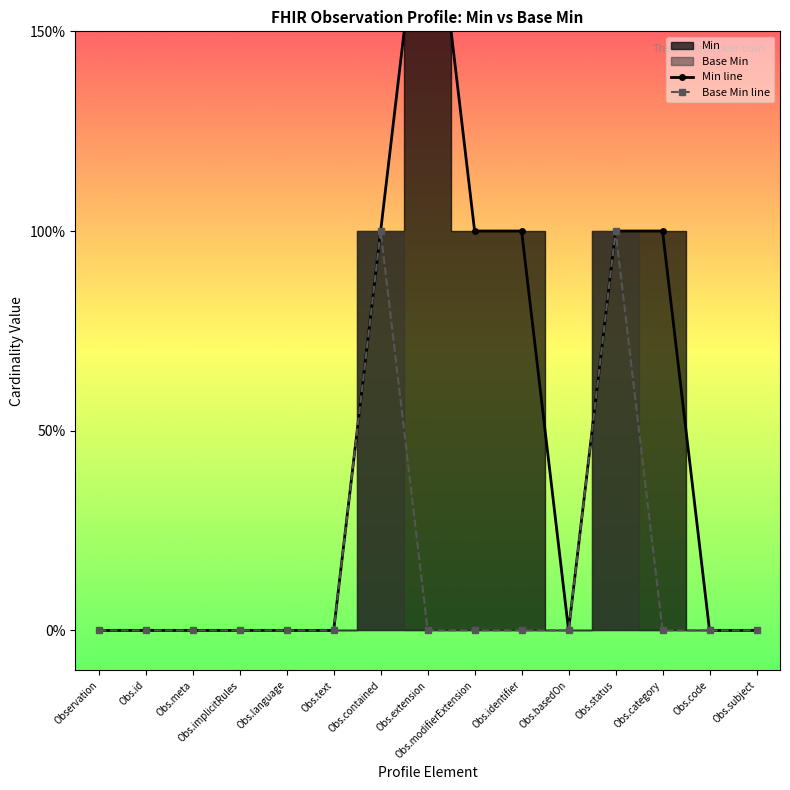

Which series has the largest total across all categories?

Min line